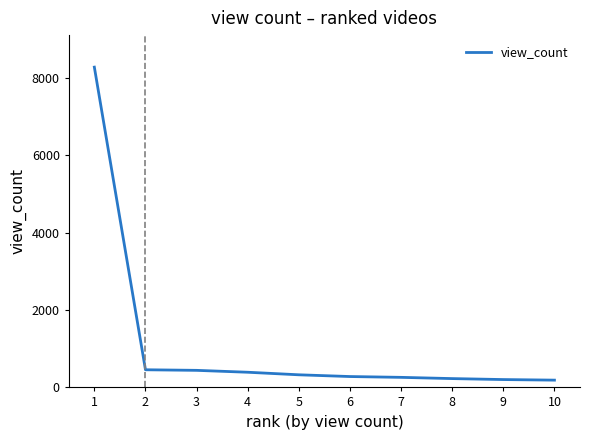

What is the difference between the values at 3 and 1?

7834